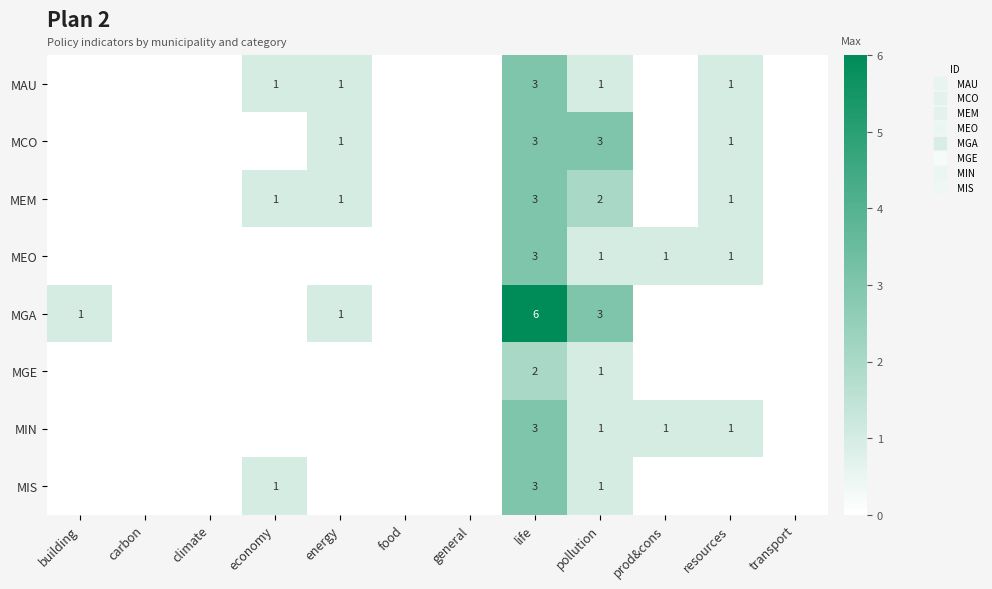

Is the value of MAU at transport greater than the value of MGA at food?

No